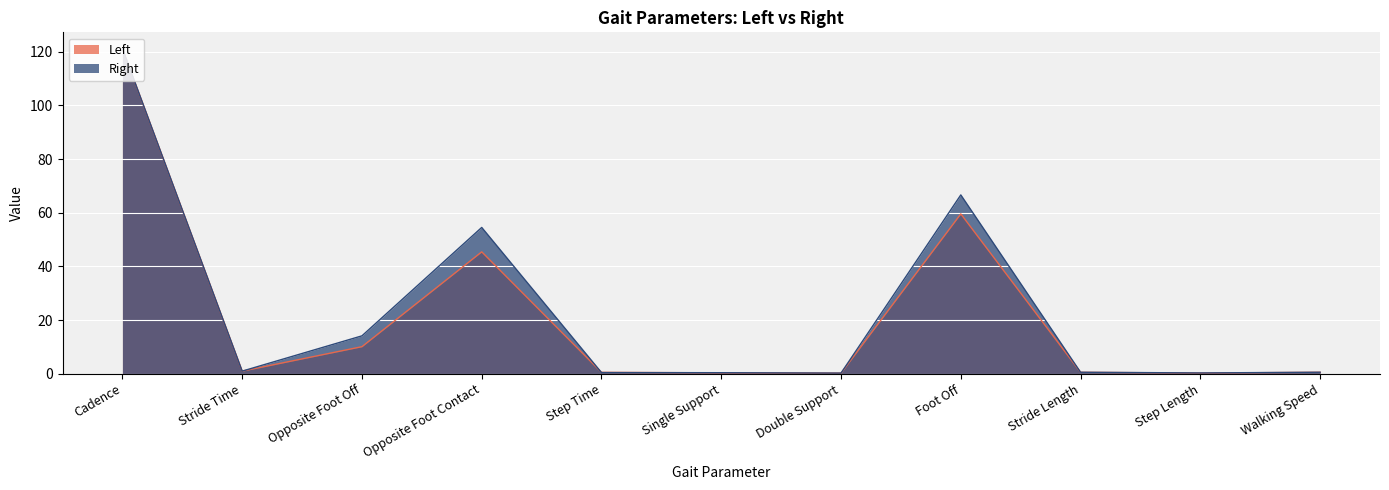

The value of Left at Stride Time is 1.0. True or false?

True